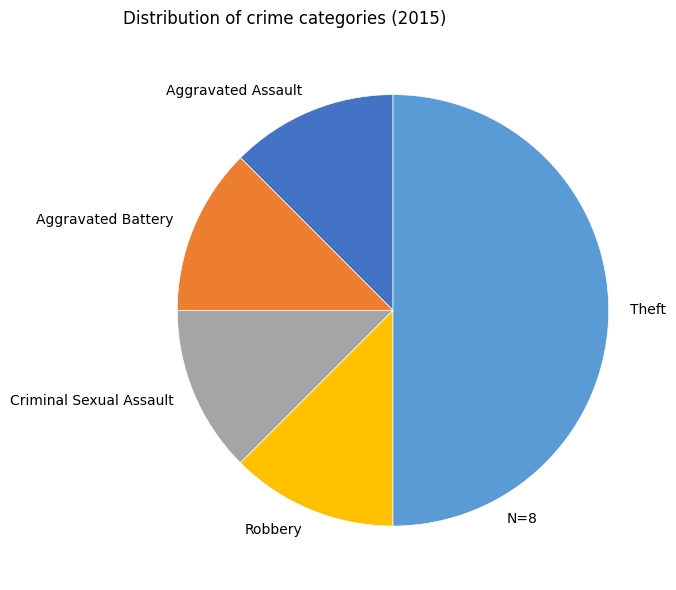

Is the sum of Aggravated Battery and Criminal Sexual Assault greater than half?

No